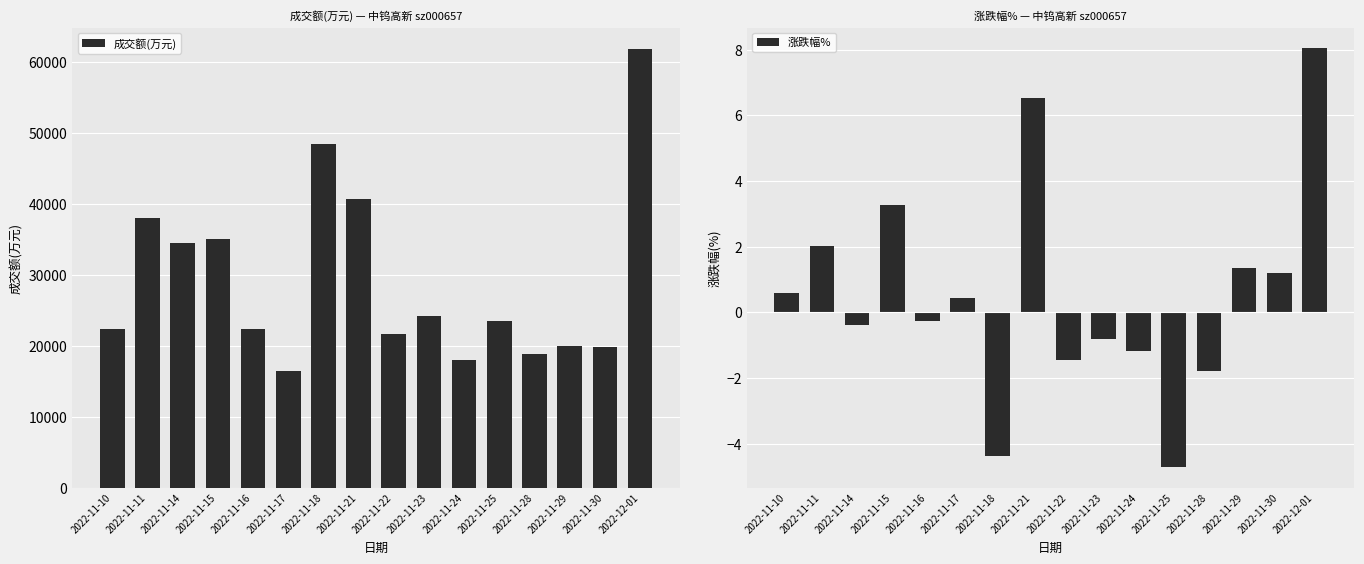

What is the label of the 2nd bar from the left?

2022-11-11